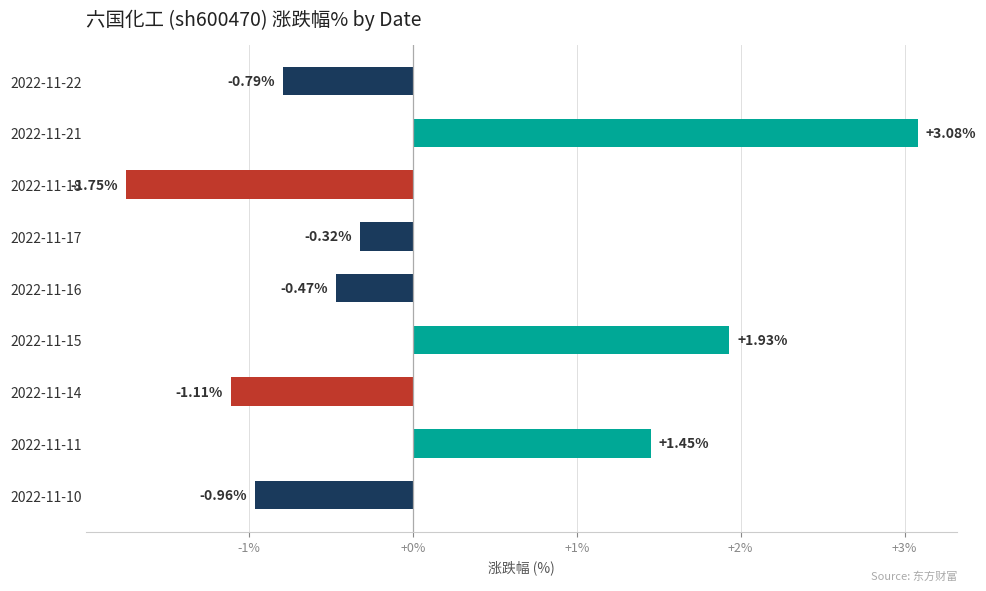

What is the change in value from 2022-11-18 to 2022-11-14?

+0.6